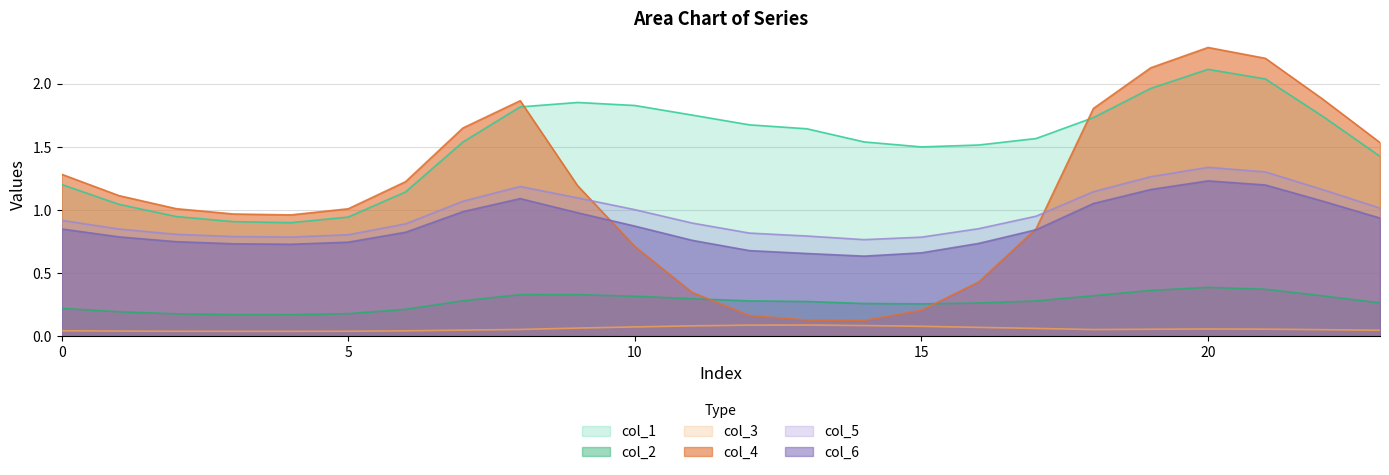

Which series has the largest total across all categories?

col_1